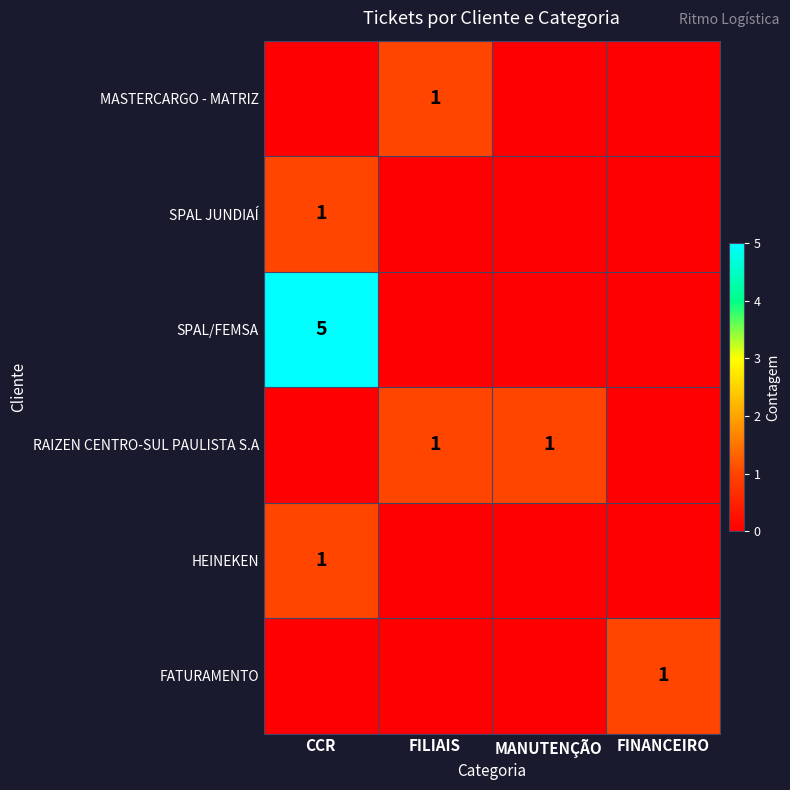

True or false: MASTERCARGO - MATRIZ has a value of 1 at FILIAIS.

True